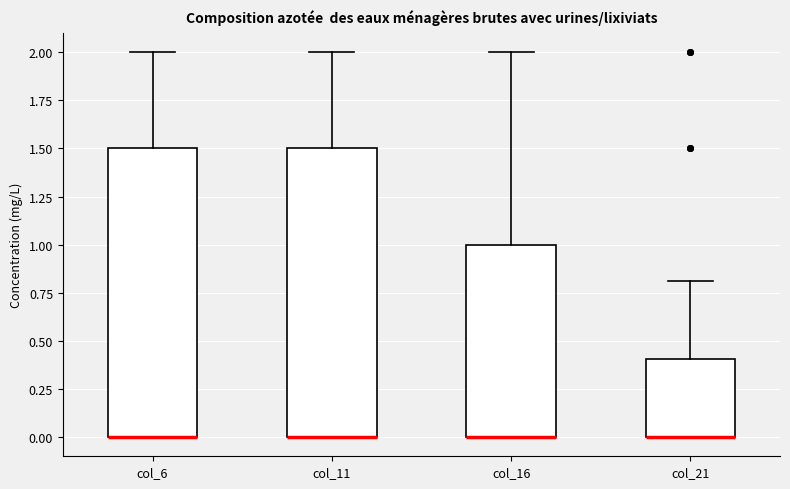

Reading left to right, read every box against the y-axis: the position of its median line, the range the box covers, and the ends of its whiskers. The values are not printed on the chart, so give them approximately, as read against the axis.

col_6: median 0.0 (drawn on the box's lower edge), box 0.0 to 1.5, whiskers 0.0 to 2.0
col_11: median 0.0 (drawn on the box's lower edge), box 0.0 to 1.5, whiskers 0.0 to 2.0
col_16: median 0.0 (drawn on the box's lower edge), box 0.0 to 1.0, whiskers 0.0 to 2.0
col_21: median 0.0 (drawn on the box's lower edge), box 0.0 to 0.4, whiskers 0.0 to 0.8